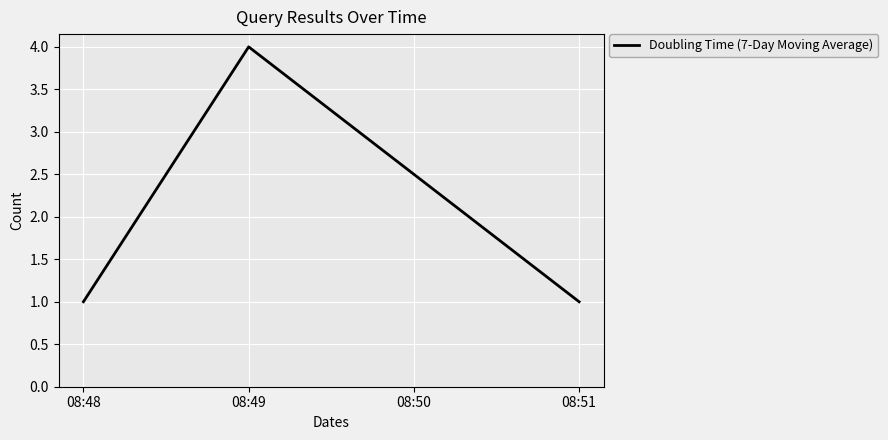

What is the greatest value displayed?

4